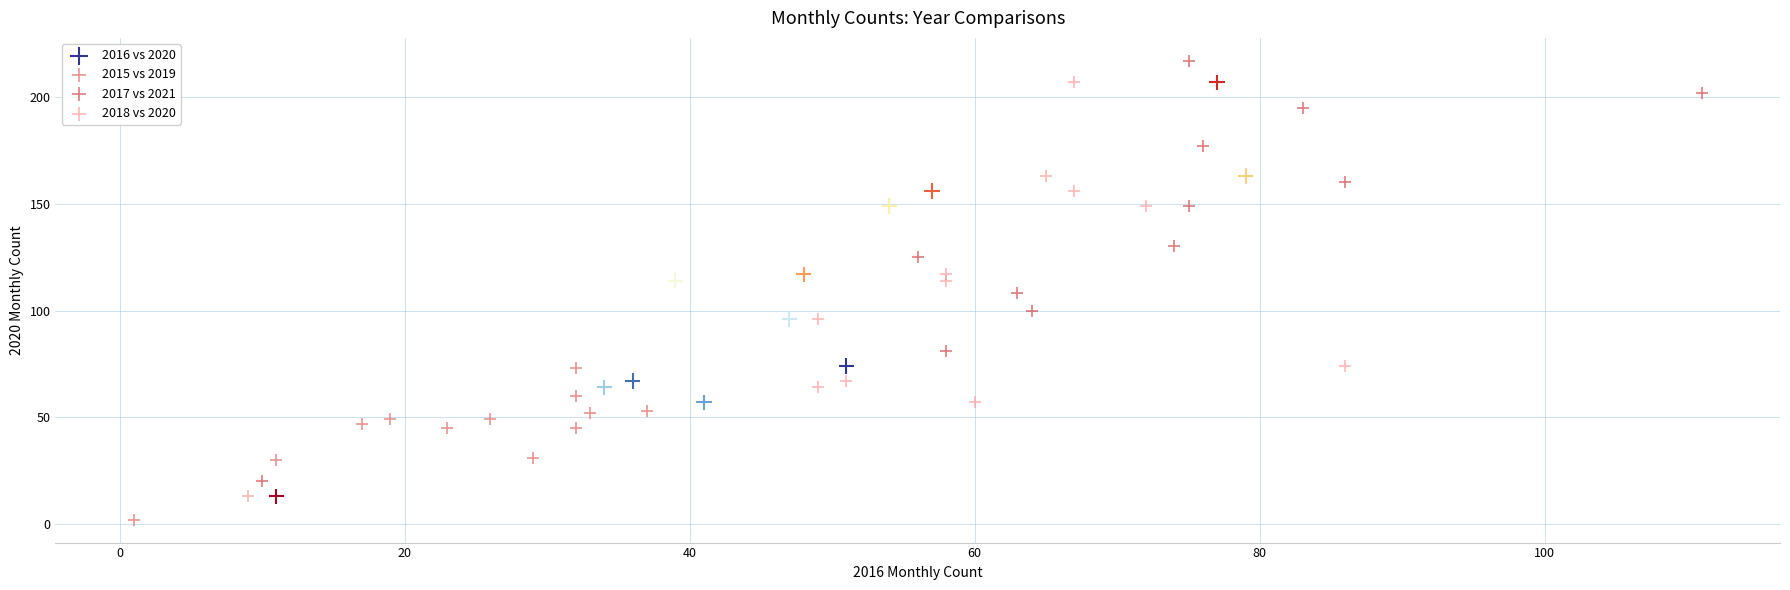

Which series contains the lowest Y value?

2015 vs 2019